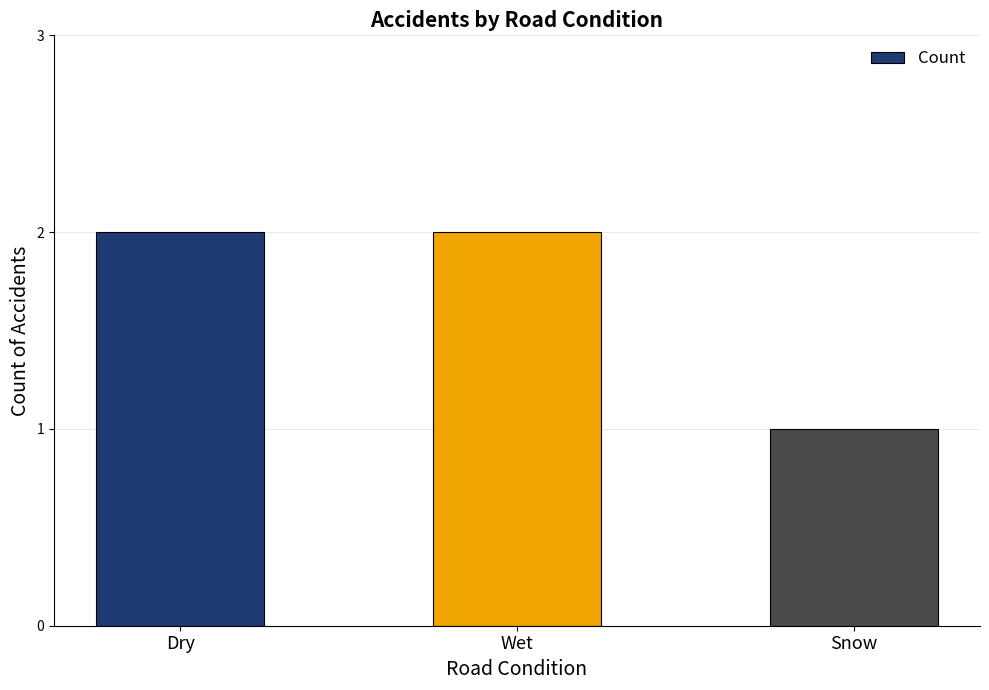

At which category does the chart reach its minimum across all series?

Snow